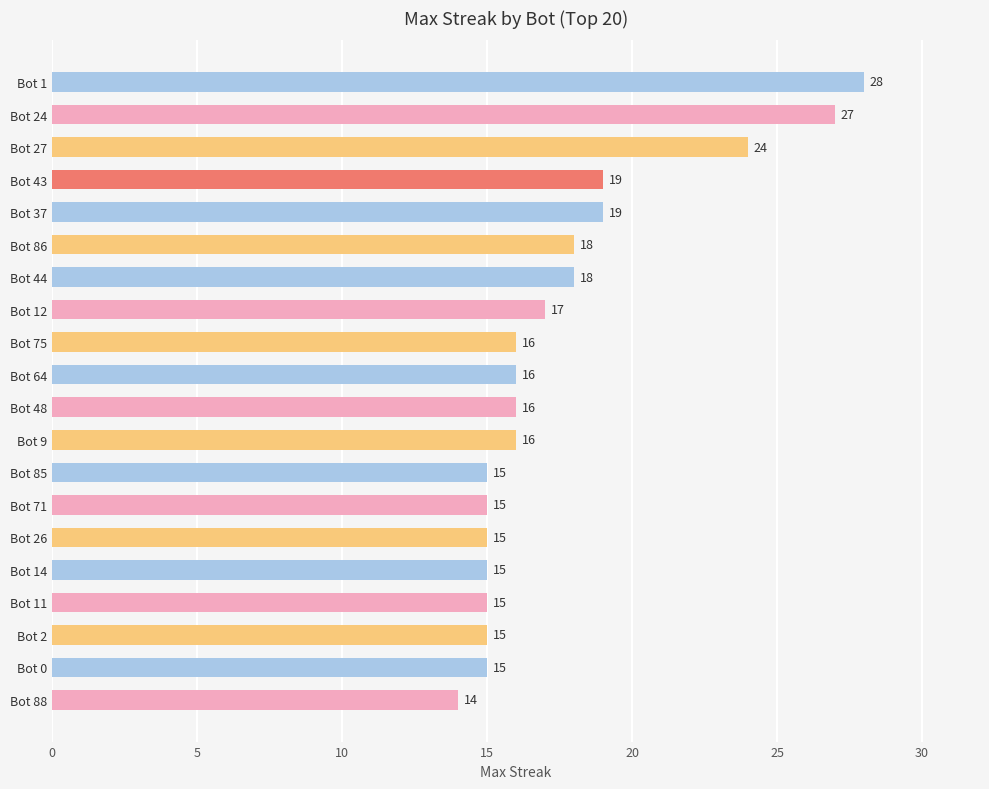

The value at Bot 27 is 5. True or false?

False